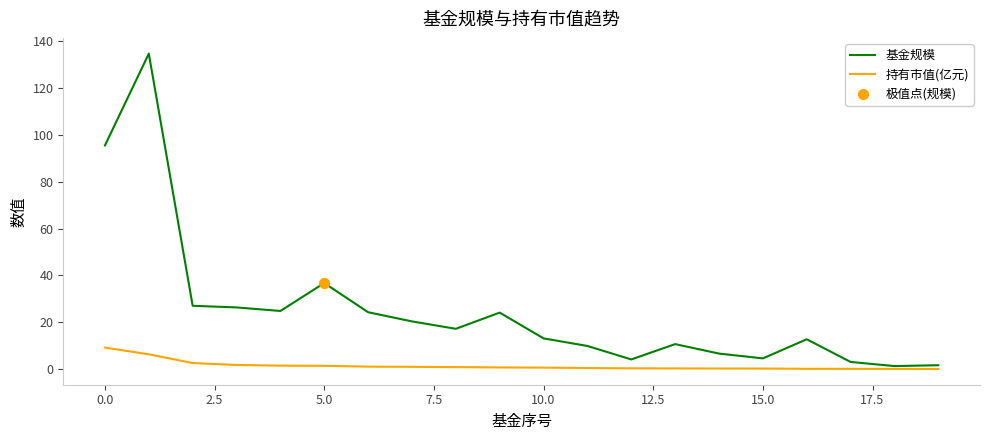

Which series has the largest range (max minus min)?

基金规模